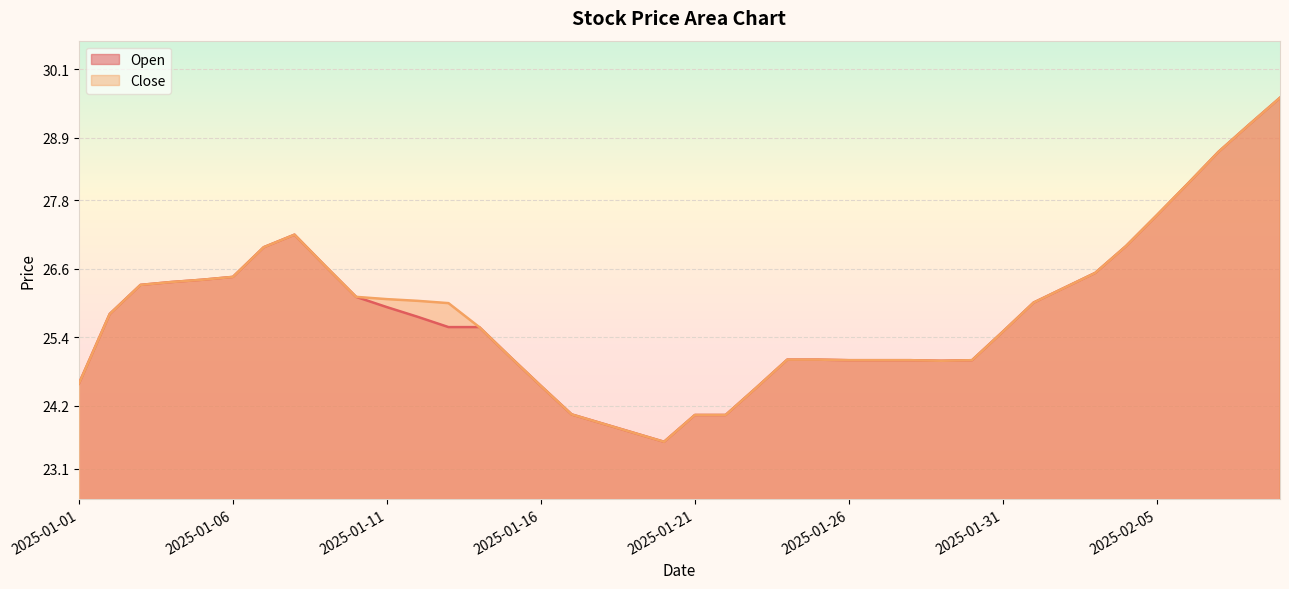

Which has a higher value, 2025-01-02 or 2025-02-08?

2025-02-08